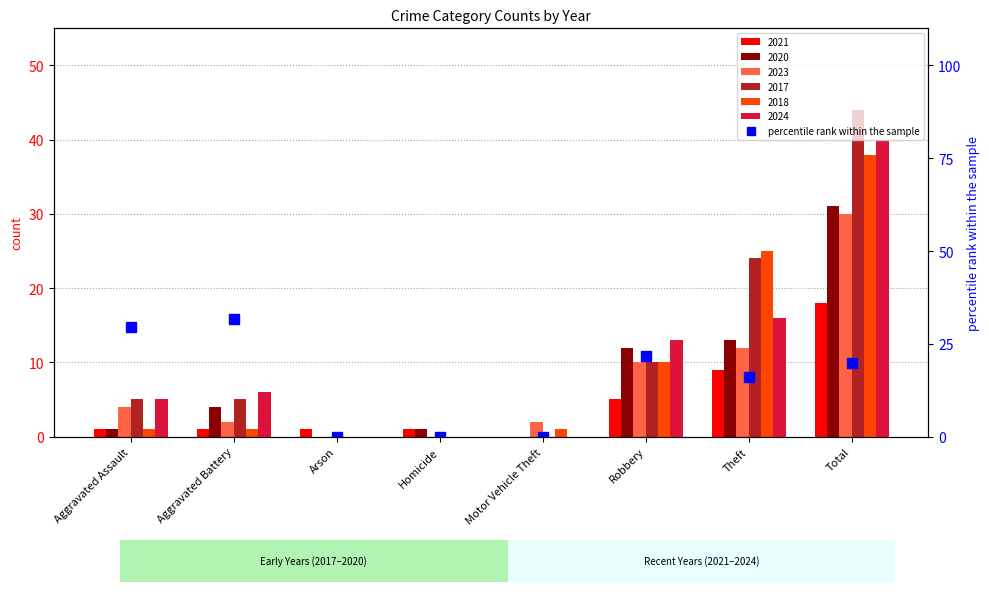

Rank the categories by value from lowest to highest.

Arson, Homicide, Motor Vehicle Theft, Theft, Total, Robbery, Aggravated Assault, Aggravated Battery